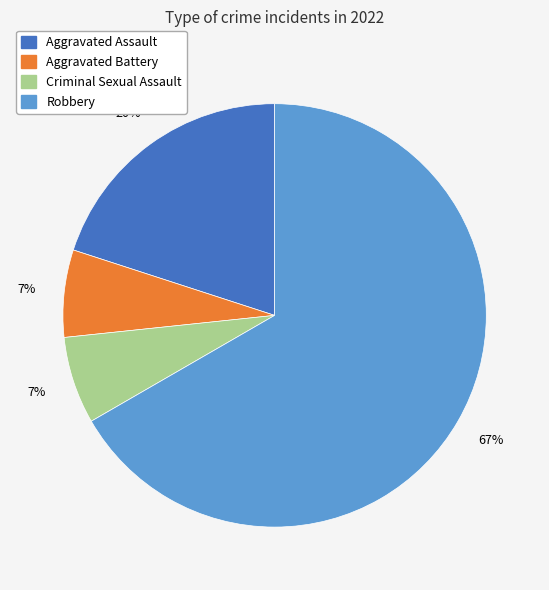

Is it true that Aggravated Assault is 26% of the pie?

False